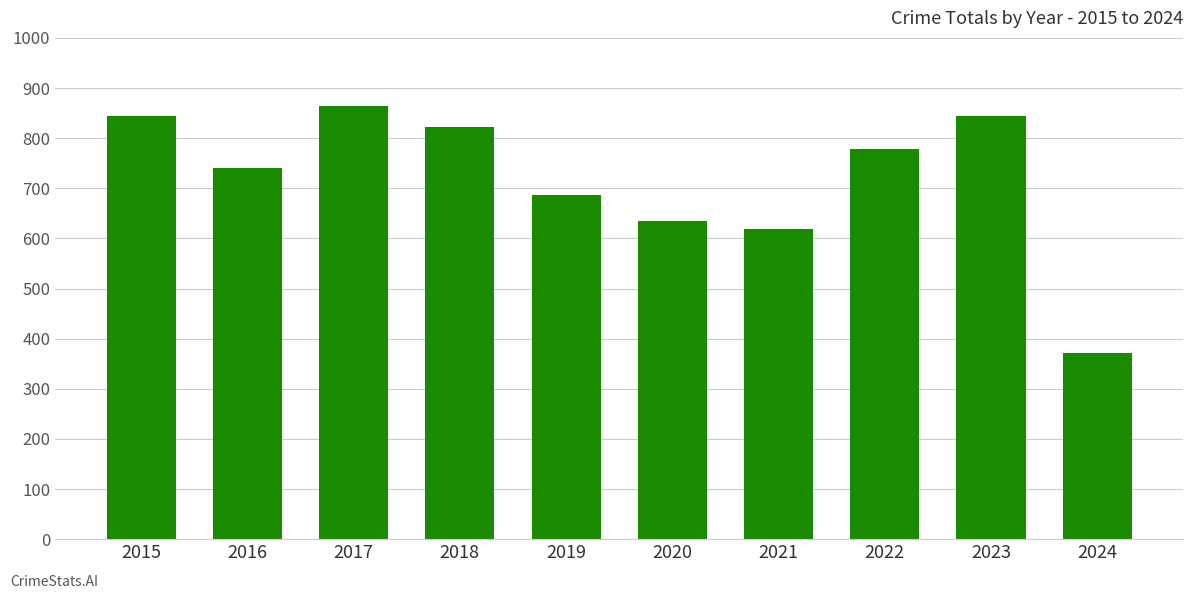

What is the smallest value displayed?

371